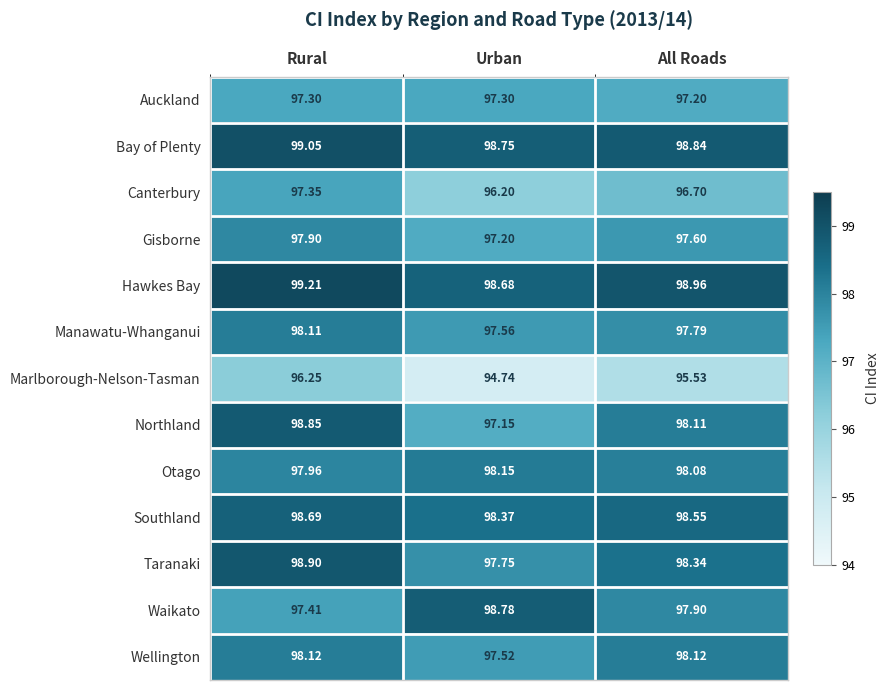

Rank the series by their maximum value, from lowest to highest.

Marlborough-Nelson-Tasman, Auckland, Canterbury, Gisborne, Manawatu-Whanganui, Wellington, Otago, Southland, Waikato, Northland, Taranaki, Bay of Plenty, Hawkes Bay